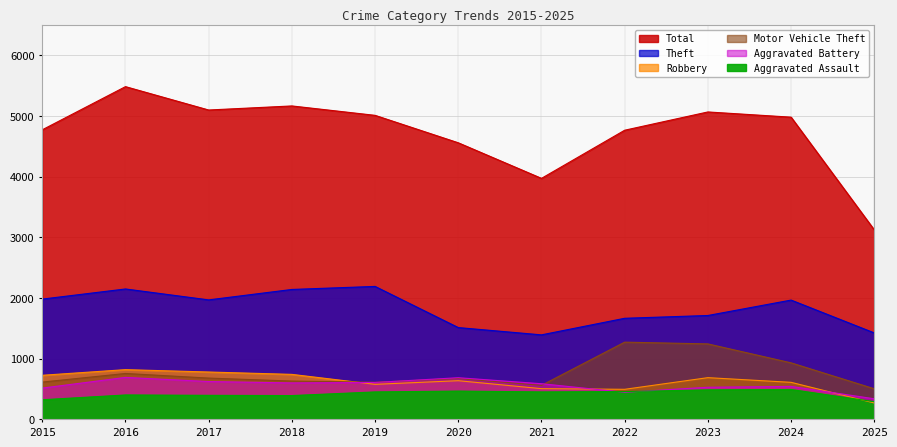

What are all the series names shown in the legend?

Aggravated Assault, Aggravated Battery, Motor Vehicle Theft, Robbery, Theft, Total